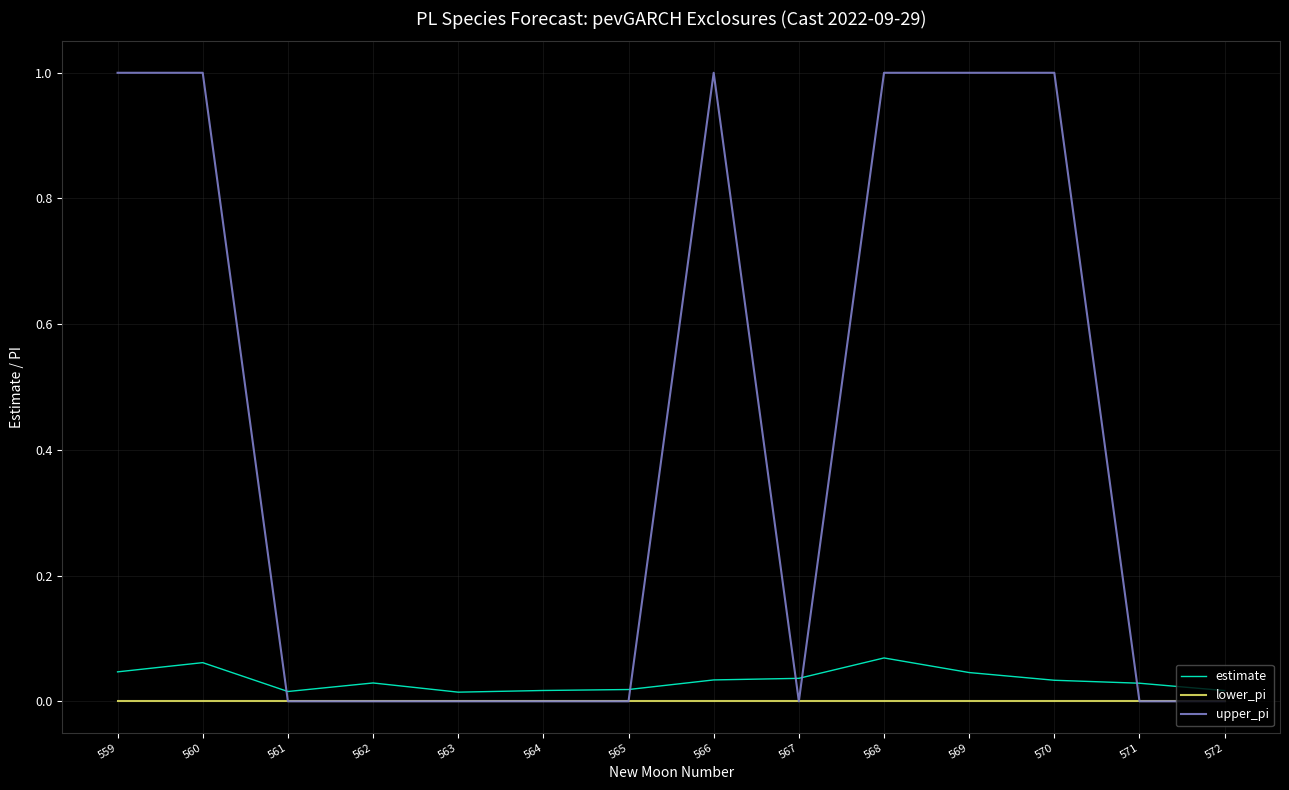

True or false: lower_pi has a value of 0.0 at 564.

True